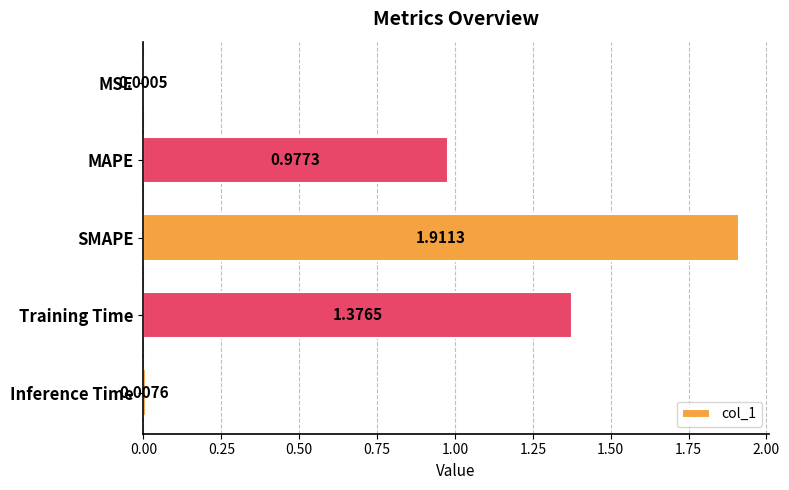

What is the change in value from MAPE to Inference Time?

-1.0